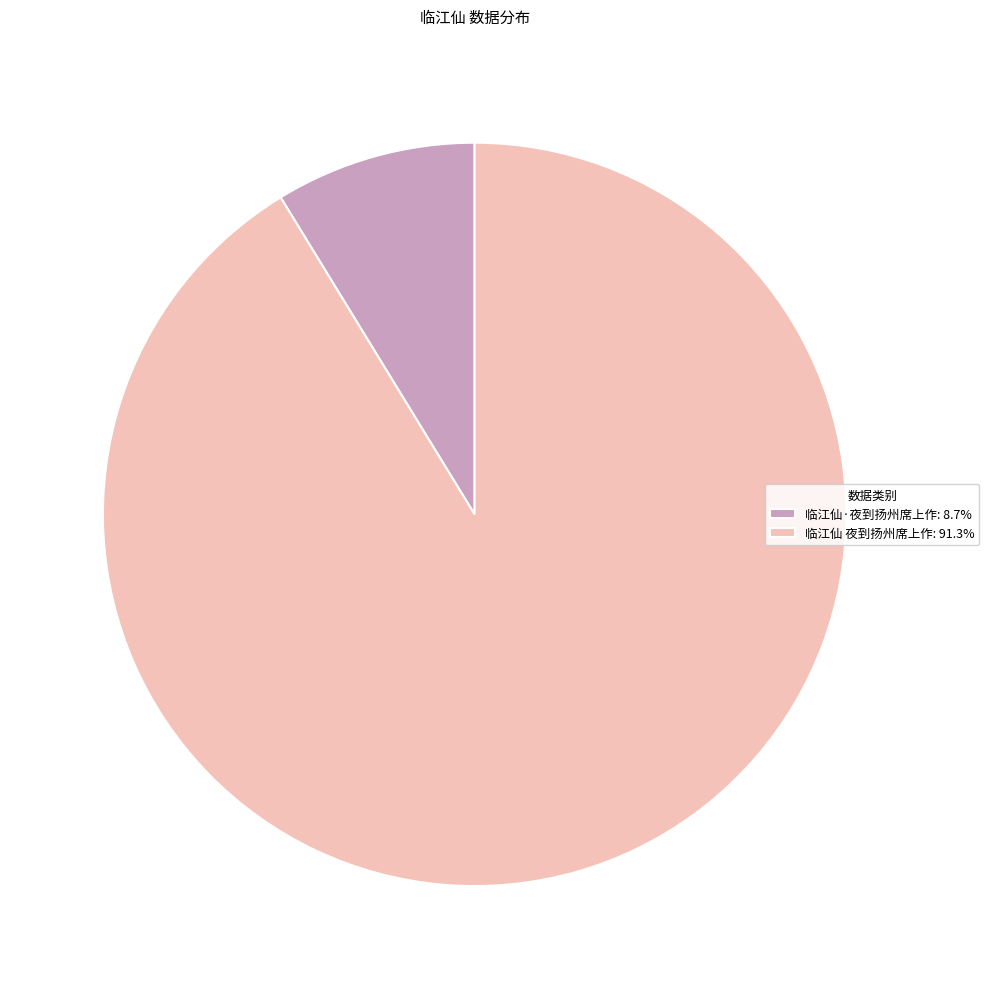

Combined, do 临江仙 夜到扬州席上作 and 临江仙·夜到扬州席上作 account for over 50%?

Yes